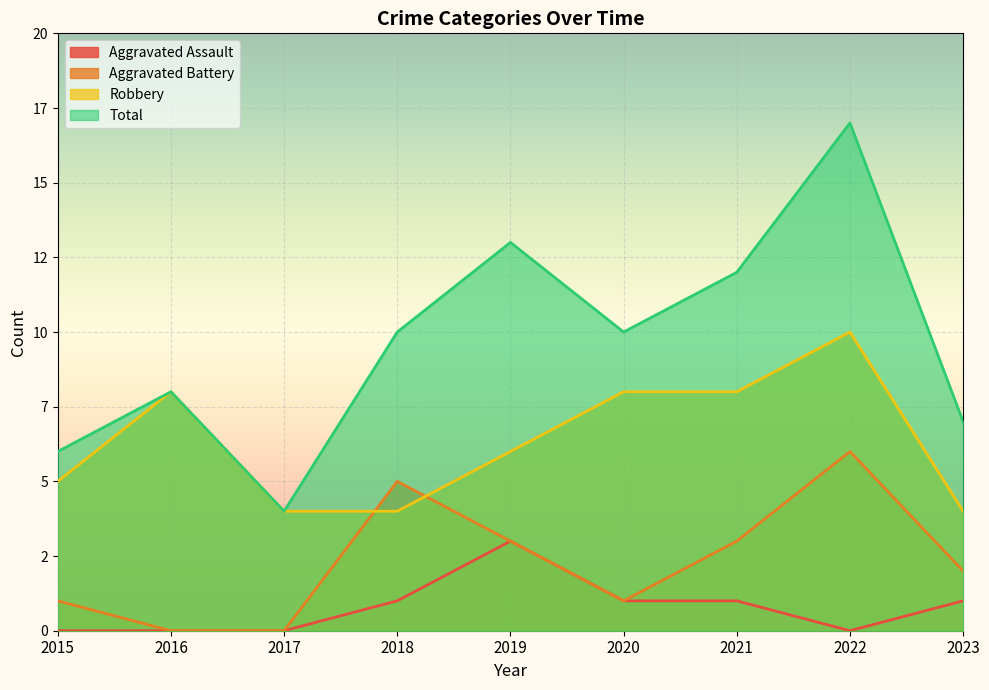

Reading left to right, what are all the values shown in this chart?

Aggravated Assault: 0	0	0	1	3	1	1	0	1
Aggravated Battery: 1	0	0	5	3	1	3	6	2
Robbery: 5	8	4	4	6	8	8	10	4
Total: 6	8	4	10	13	10	12	17	7